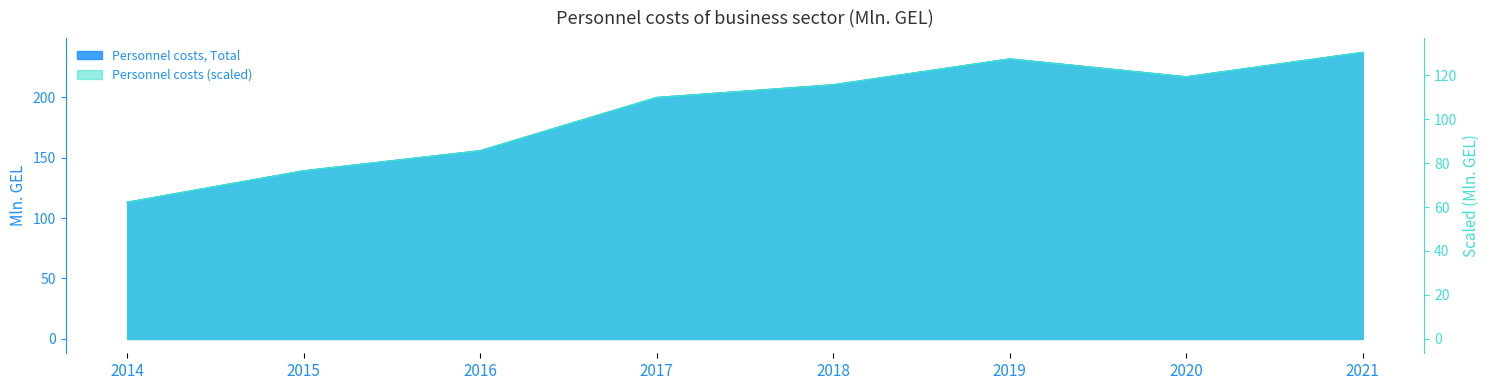

How many categories are shown in the chart?

8